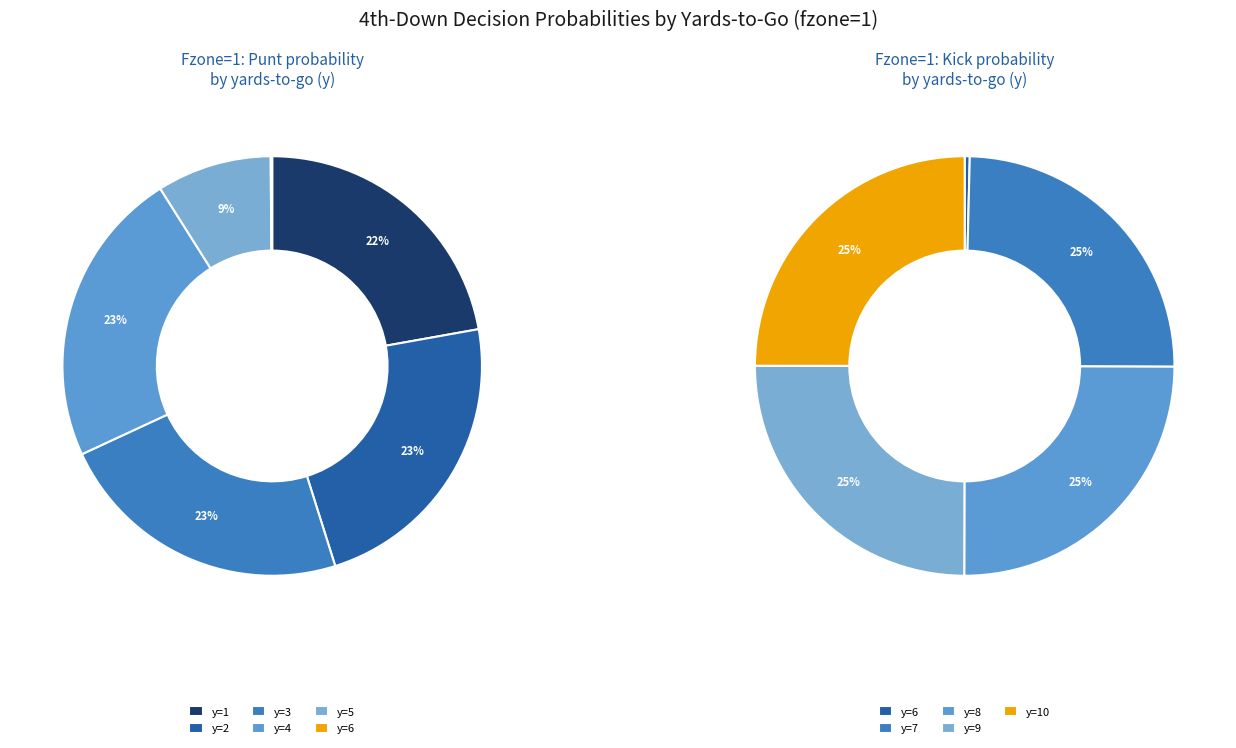

How many segments does this pie chart have?

10